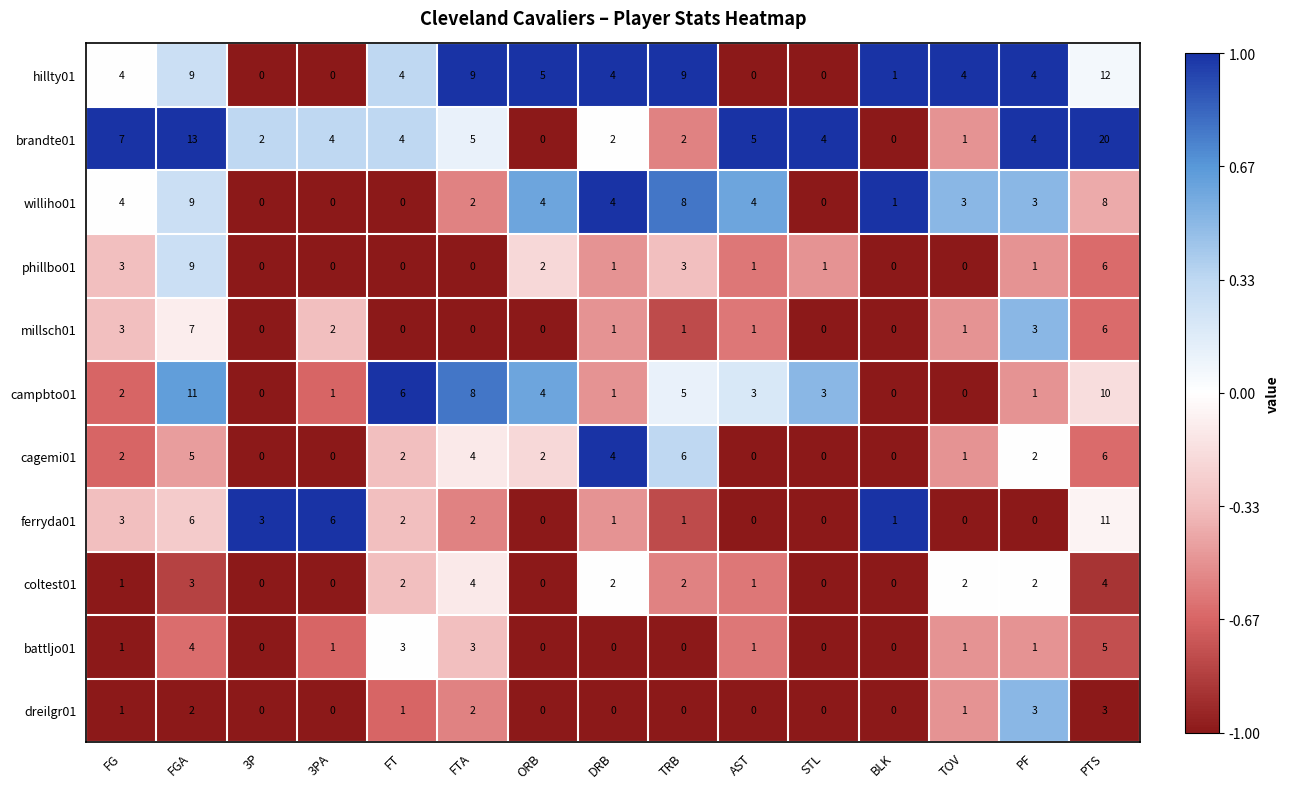

What is the maximum value for millsch01?

7